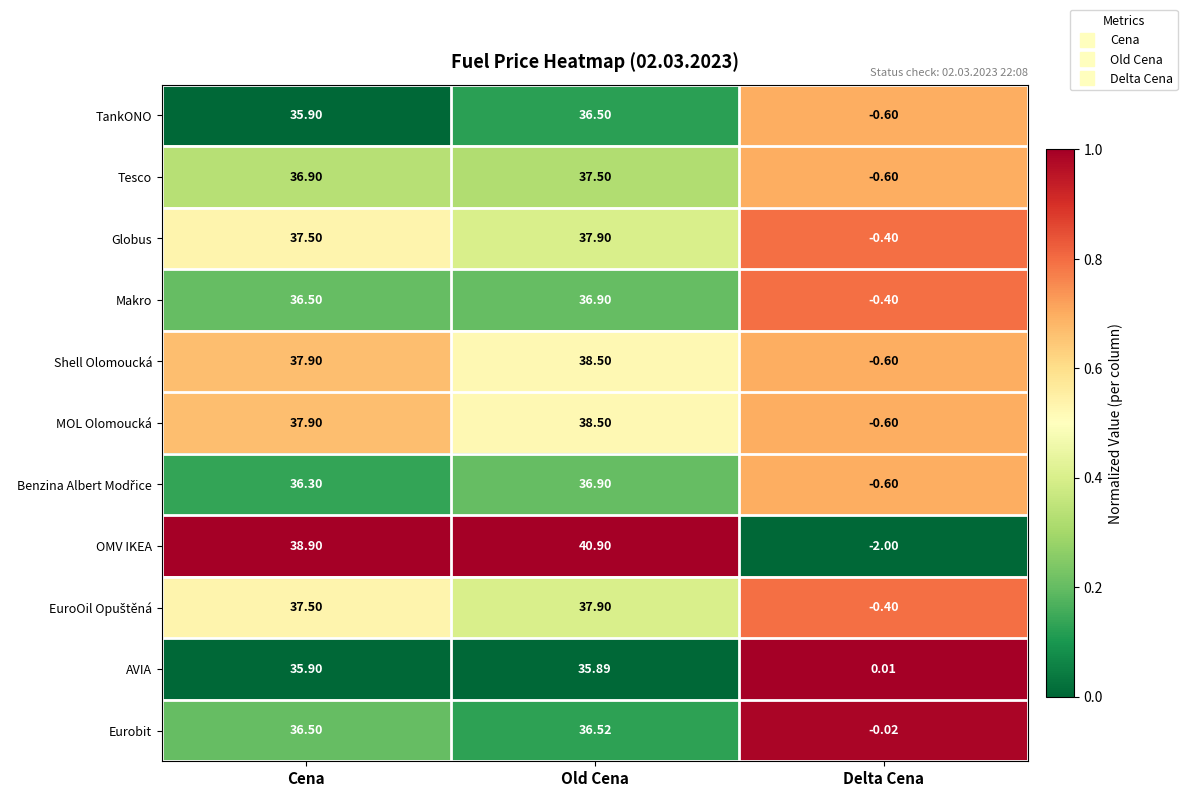

What is the greatest value displayed?

40.9